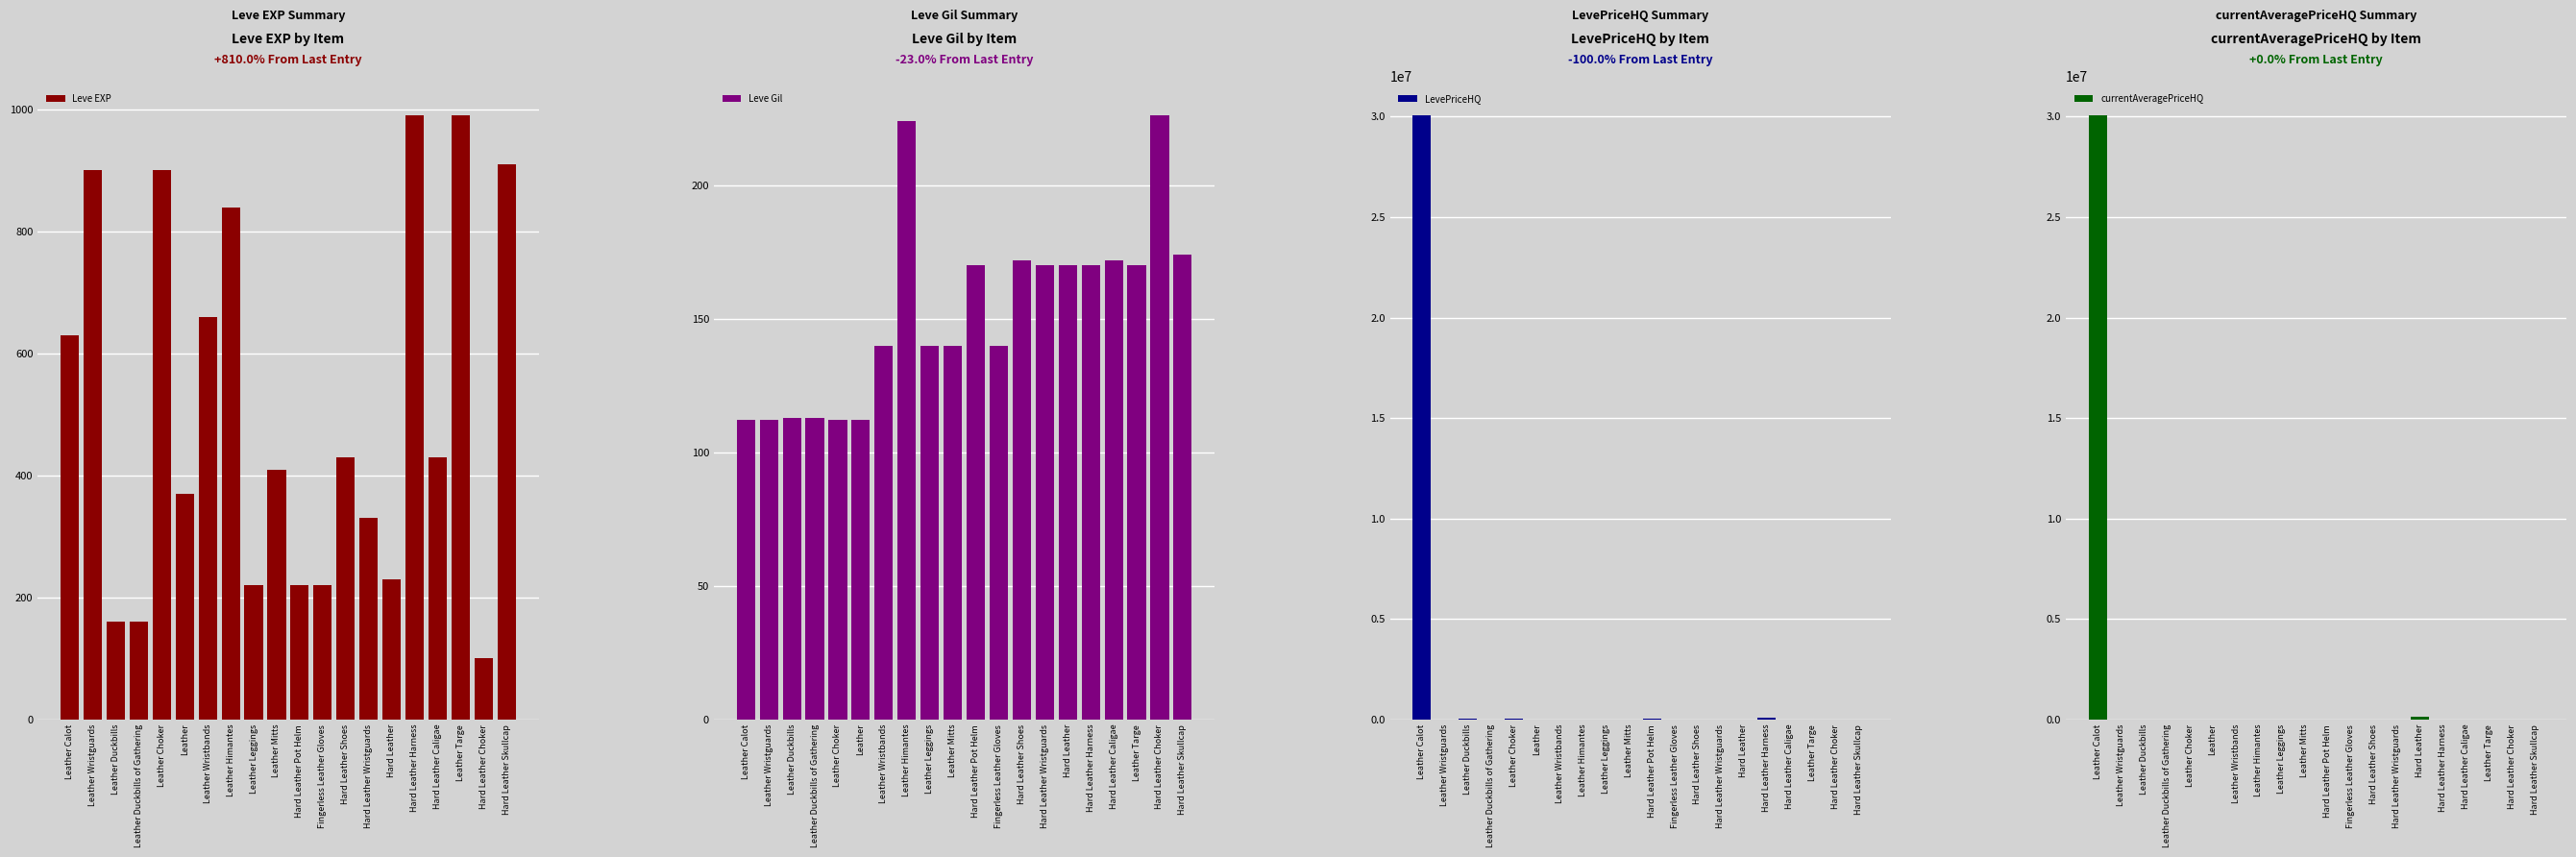

Which category has the highest value across all series?

Leather Calot